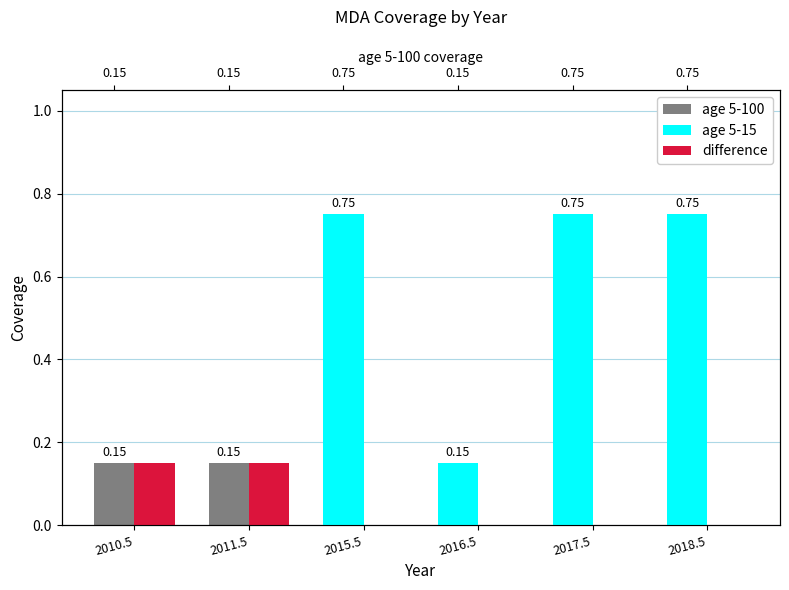

What is the difference between the maximum and minimum values in the age 5-15 series?

0.8